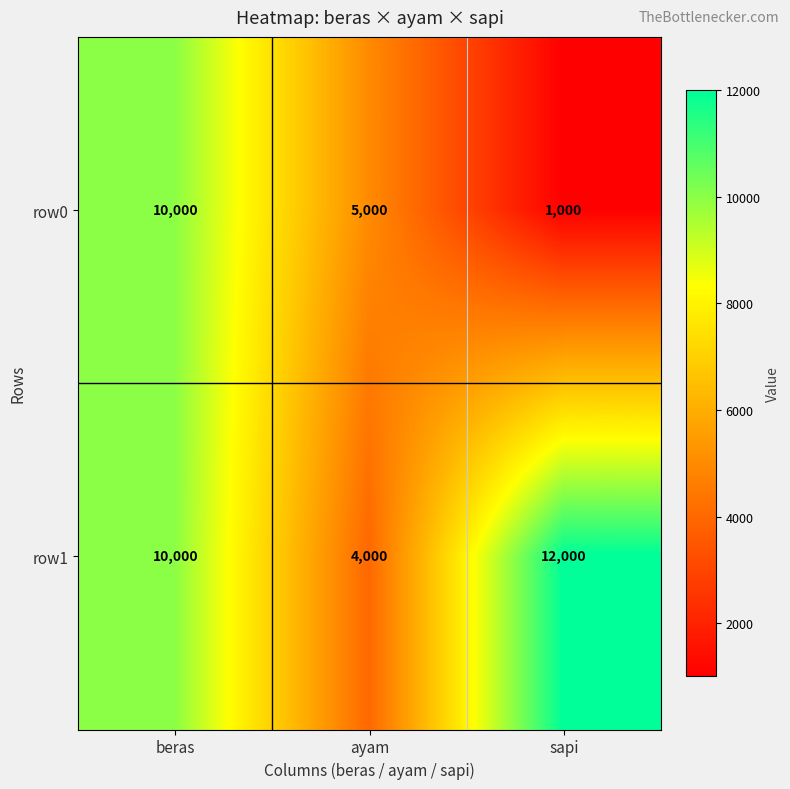

At which label is row0 closest to 5500?

ayam